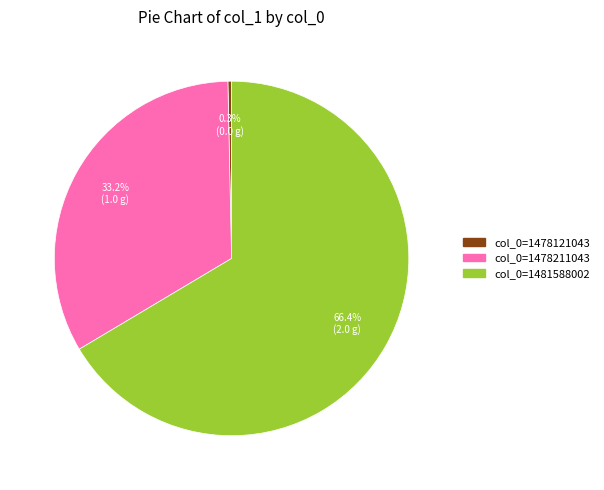

Which category has the biggest portion of the pie?

col_0=1481588002